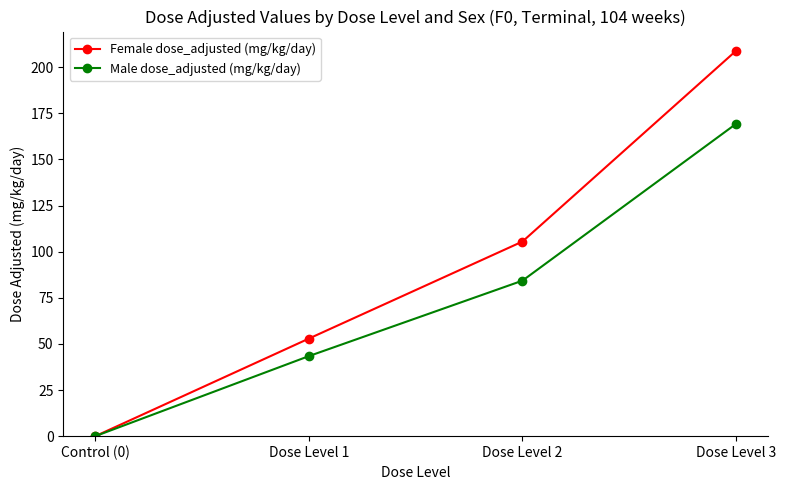

Does the chart have visible grid lines?

No